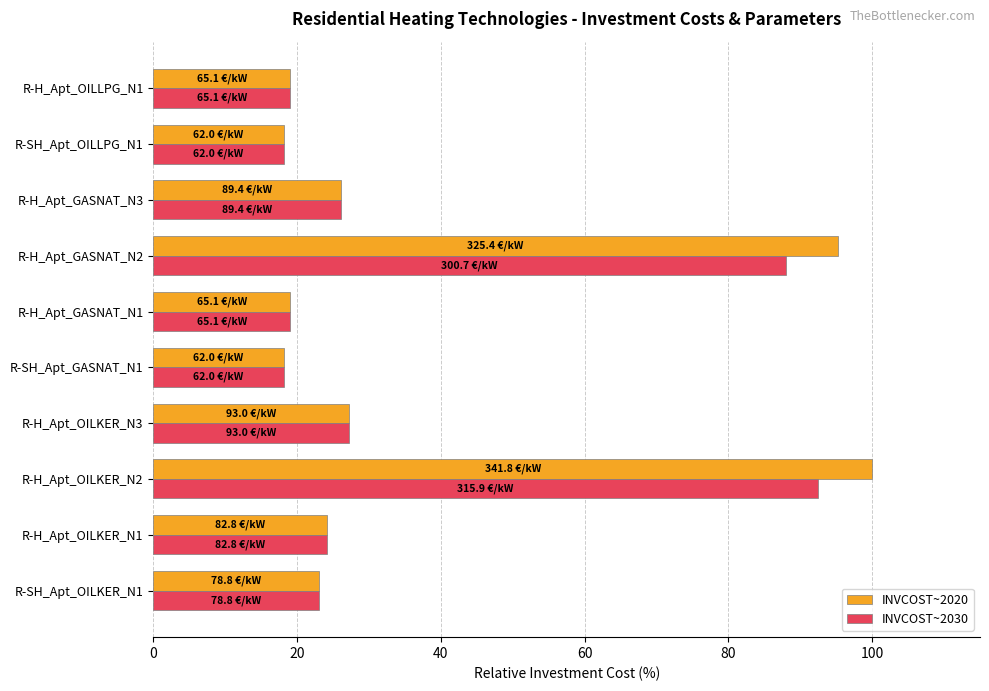

Which series has the largest range (max minus min)?

INVCOST~2020